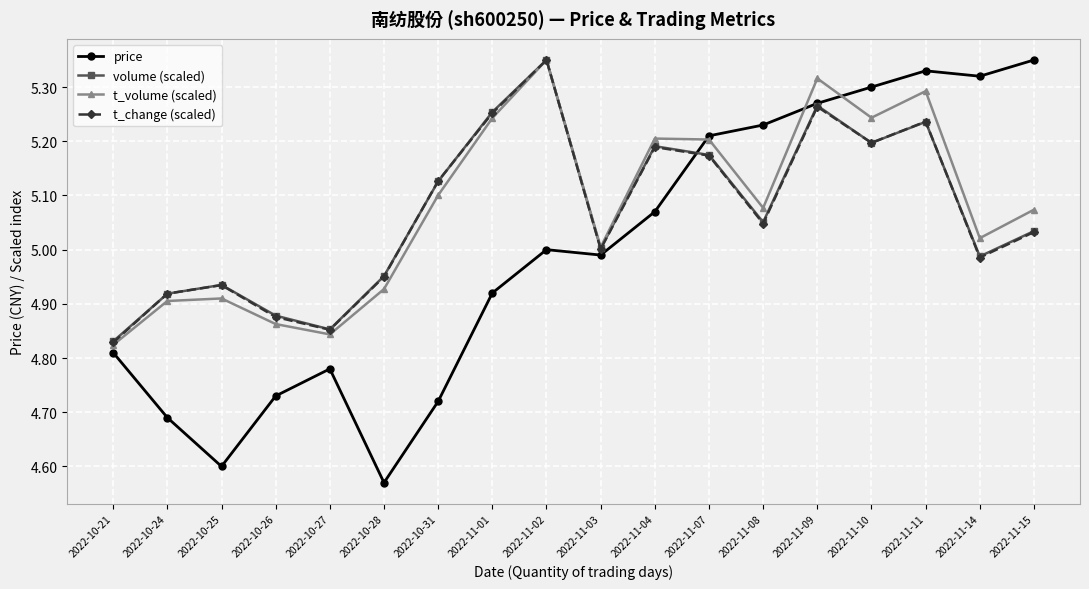

What is the difference between the highest and lowest values at 2022-11-01?

0.3